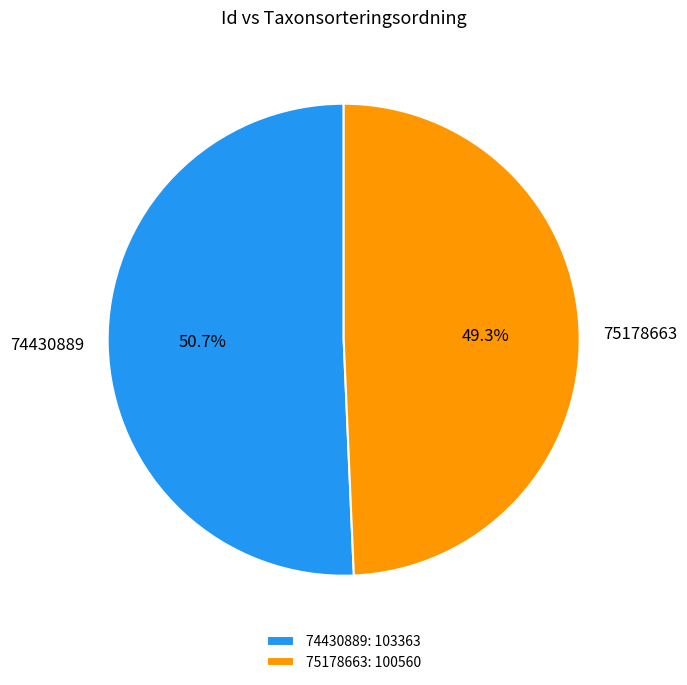

Is there any slice that represents more than half of the pie?

Yes